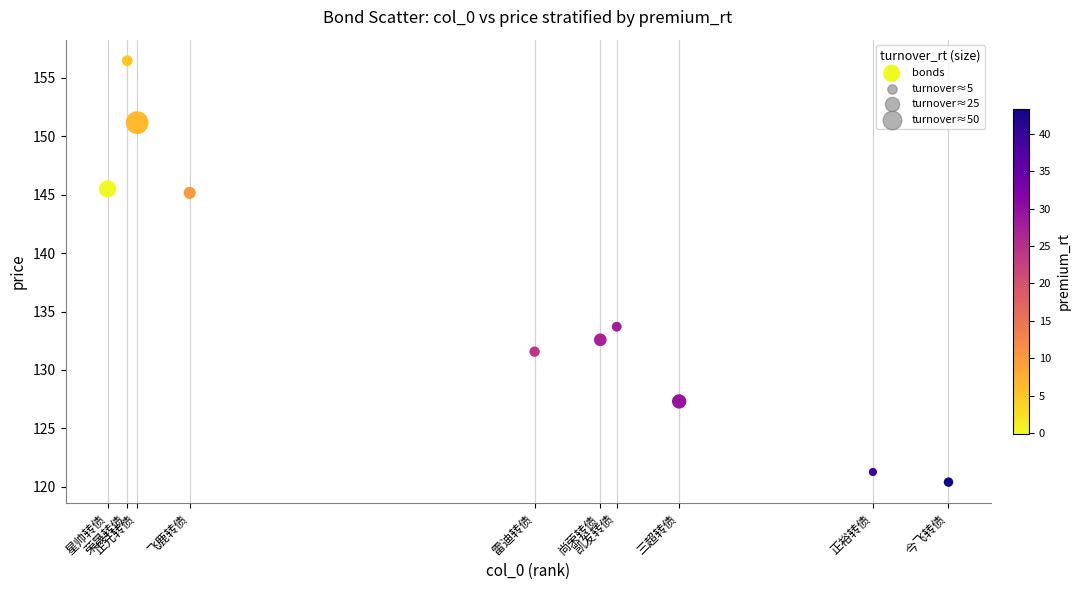

What Y value in the scatter plot is closest to 138?

133.7